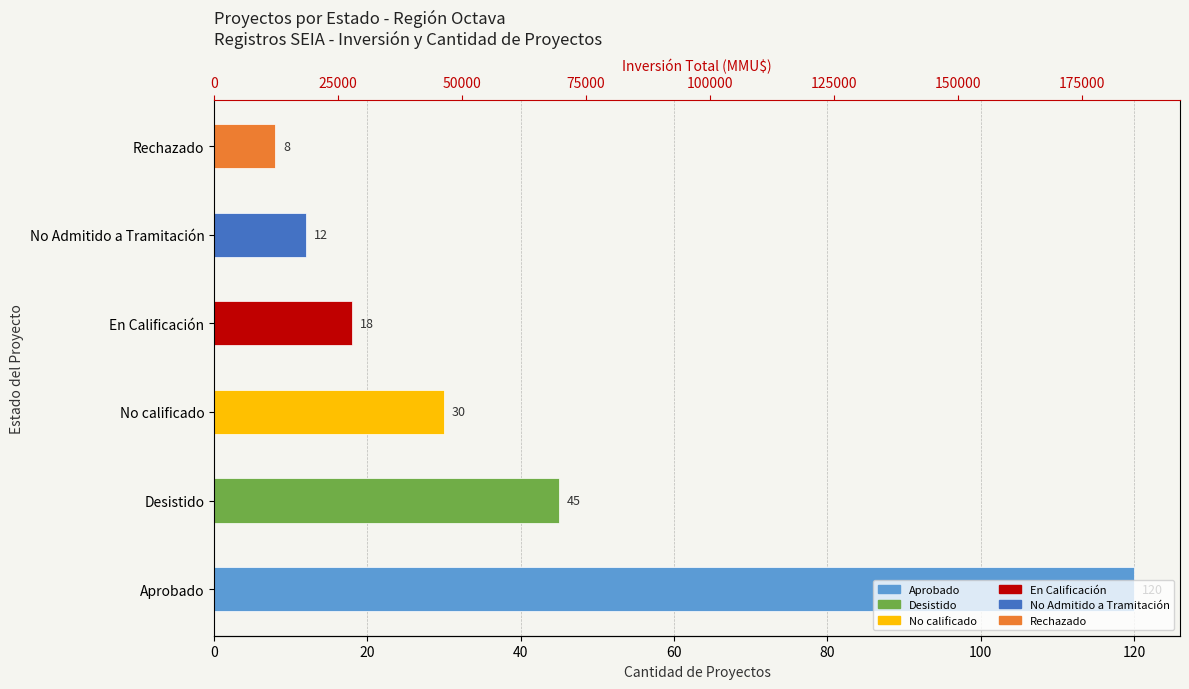

Between No Admitido a Tramitación and Desistido, which is larger?

Desistido